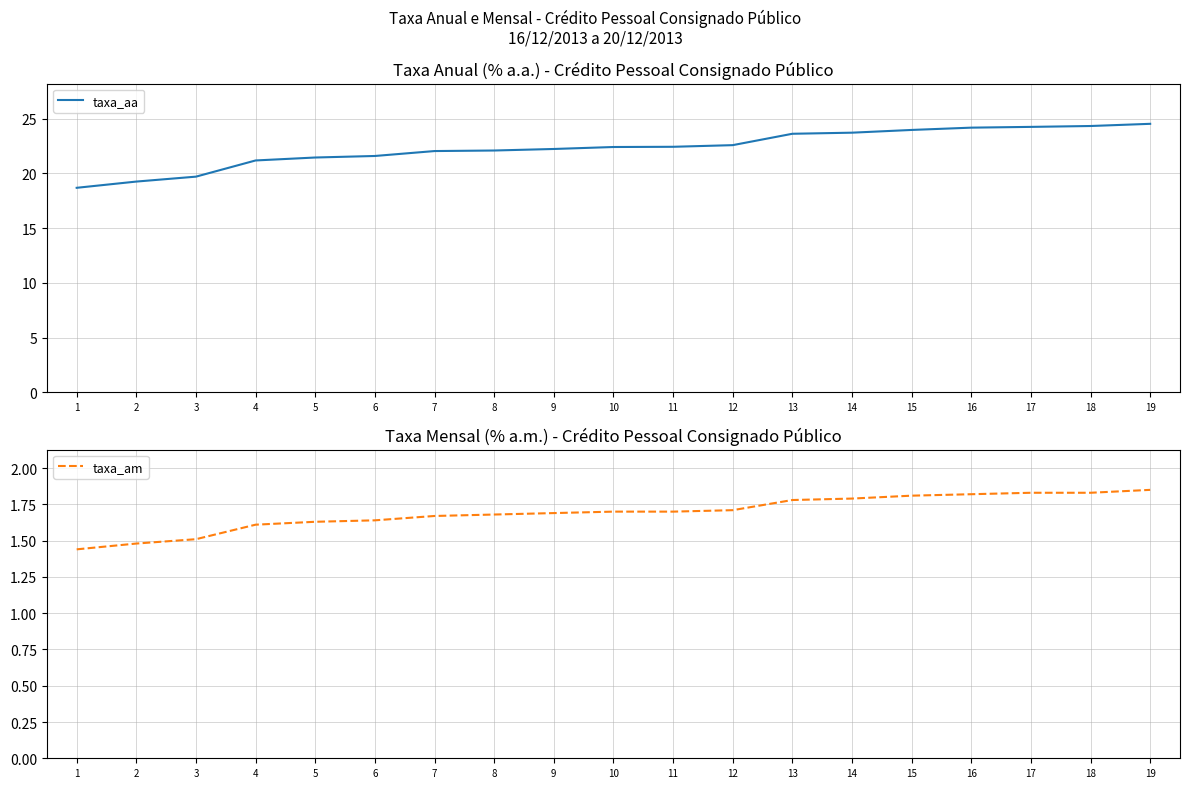

What is the difference between the maximum and minimum values in the taxa_aa series?

5.8